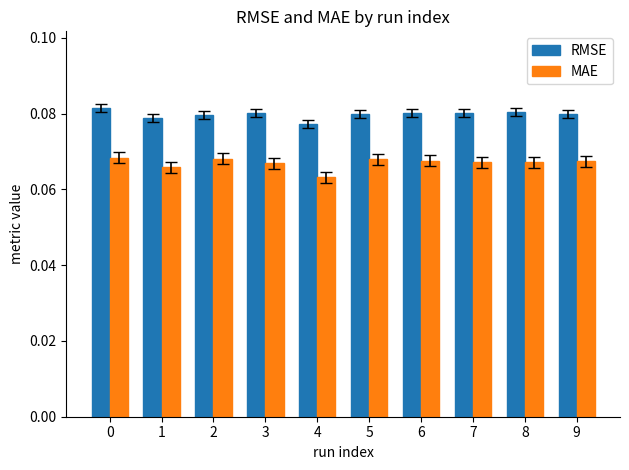

At which label is MAE closest to 0?

4